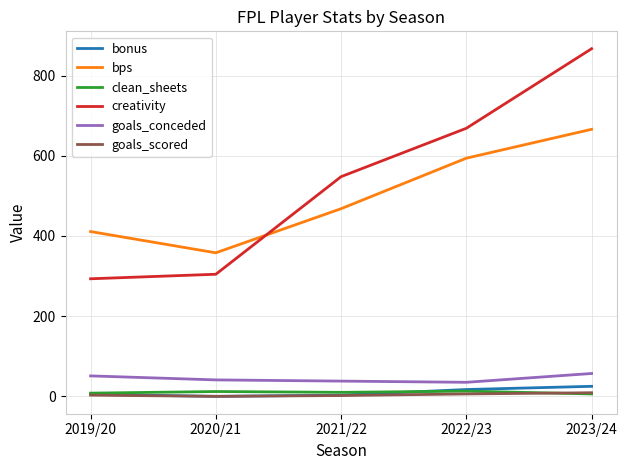

Where is bps nearest to the value 512?

2021/22